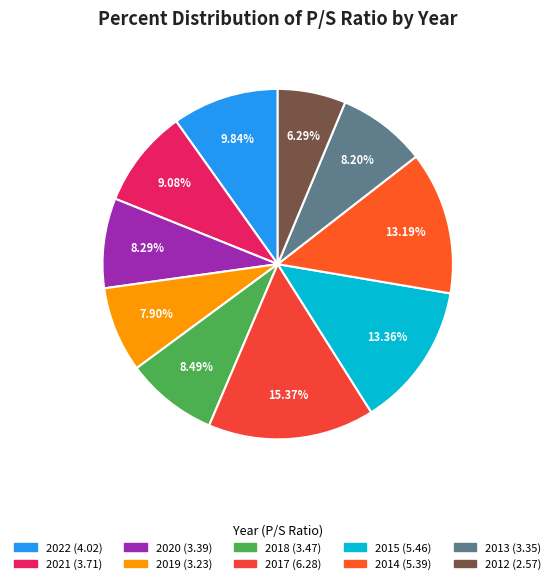

What is the smallest slice in the pie chart?

2012